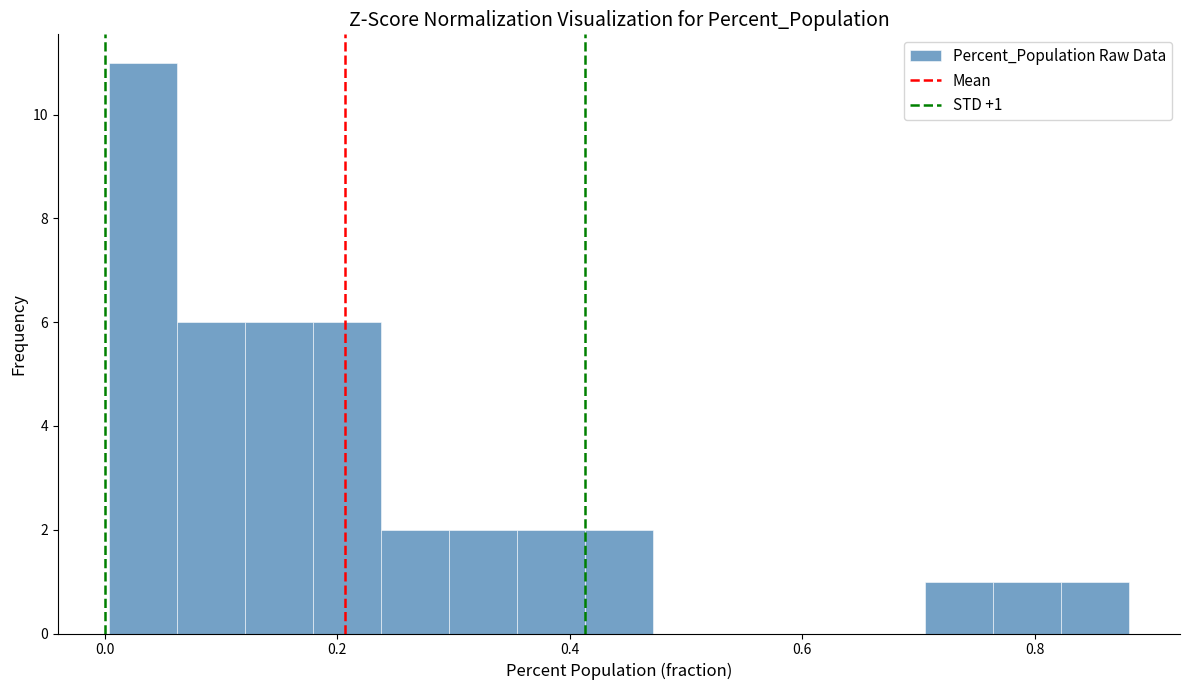

Around what value on the x-axis is the tallest bar? Give the approximate position of its centre, as read against the axis.

0.04